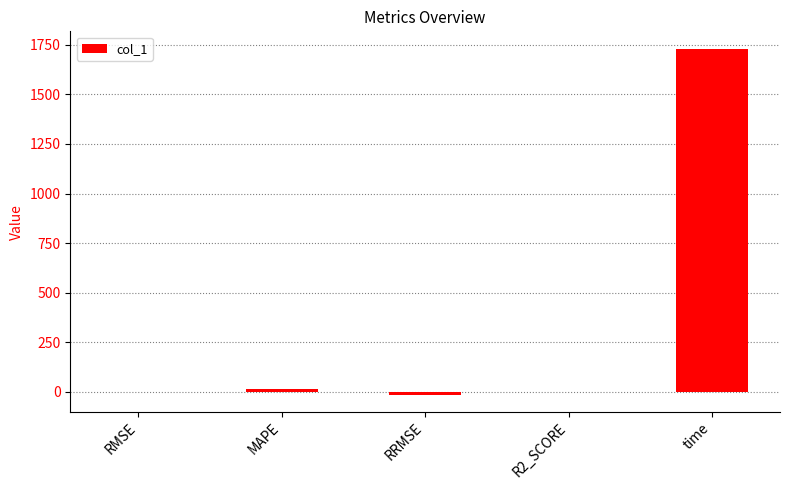

What is the sum of the values at RRMSE and RMSE?

-13.3